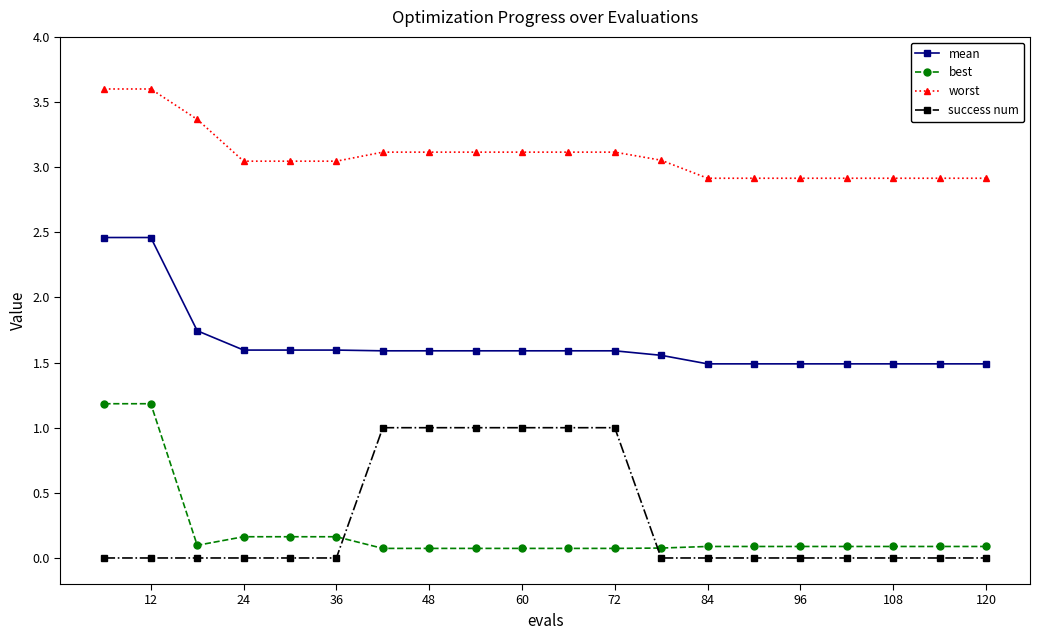

List the series in order of their peak value, highest first.

worst, mean, best, success num